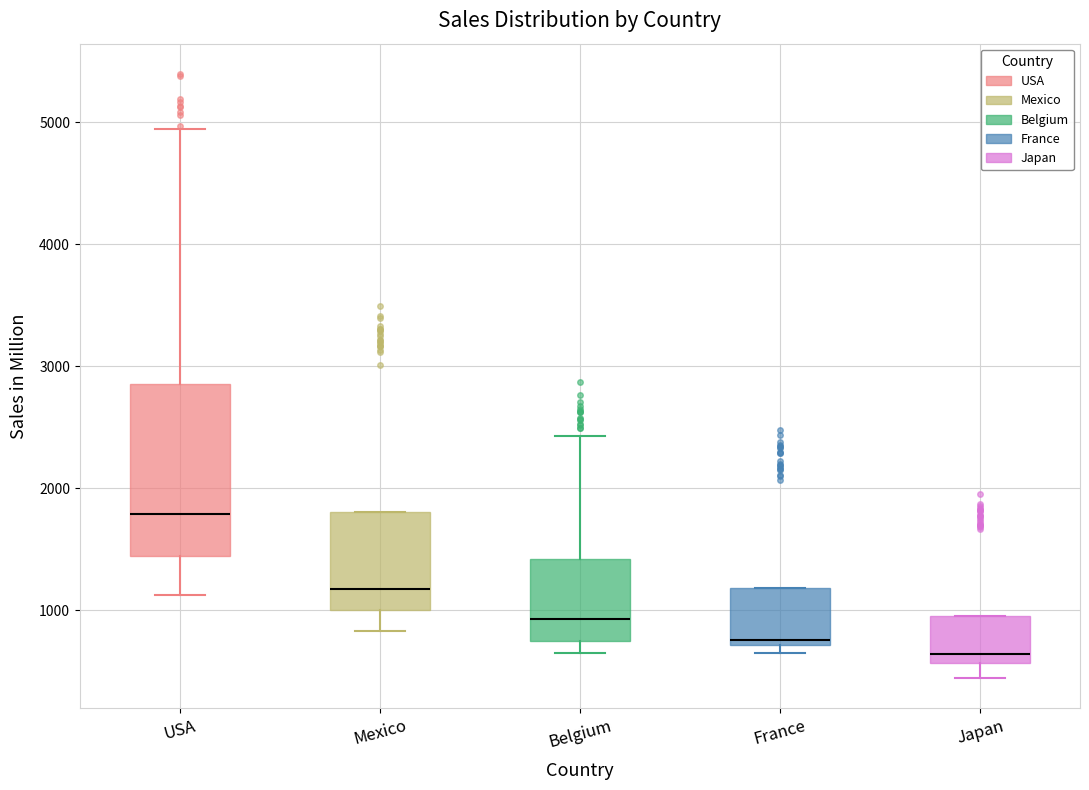

Where does the lower whisker of the box for Japan end on the y-axis? The values are not printed on the chart, so give them approximately, as read against the axis.

400